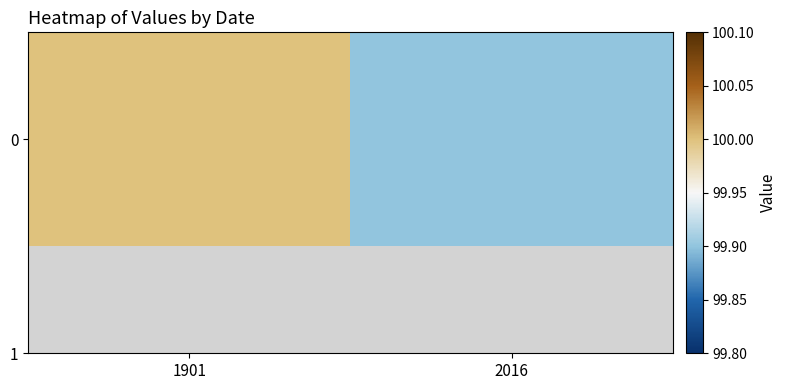

At which label is the value closest to 99?

2016